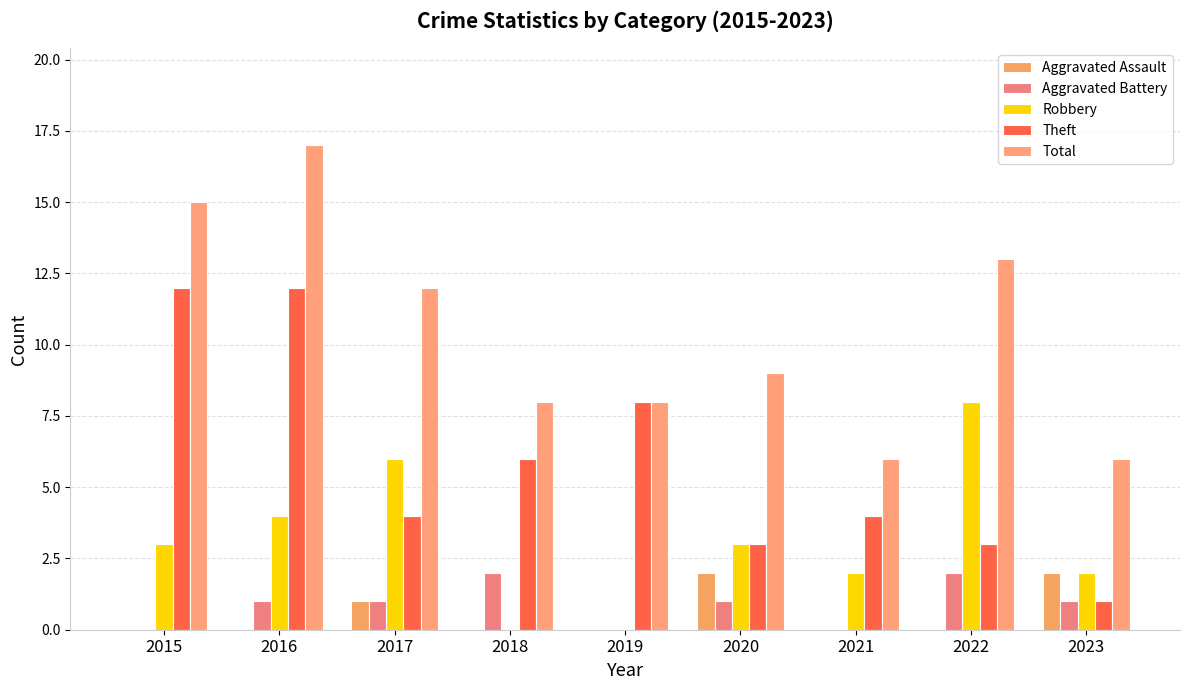

Reading left to right, transcribe all the data shown in this chart.

Aggravated Assault: 0	0	1	0	0	2	0	0	2
Aggravated Battery: 0	1	1	2	0	1	0	2	1
Robbery: 3	4	6	0	0	3	2	8	2
Theft: 12	12	4	6	8	3	4	3	1
Total: 15	17	12	8	8	9	6	13	6